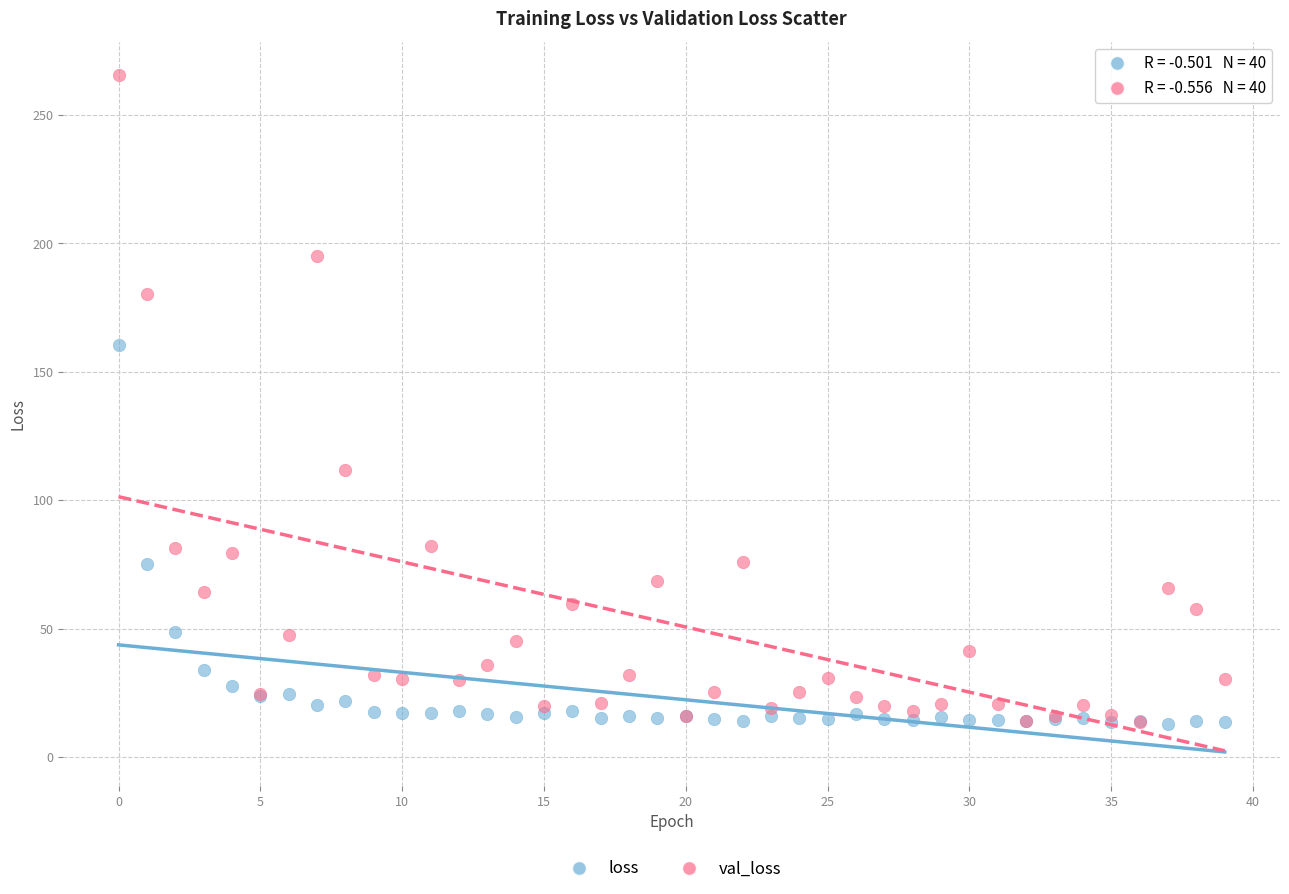

What are all the series names shown in the legend?

loss, val_loss